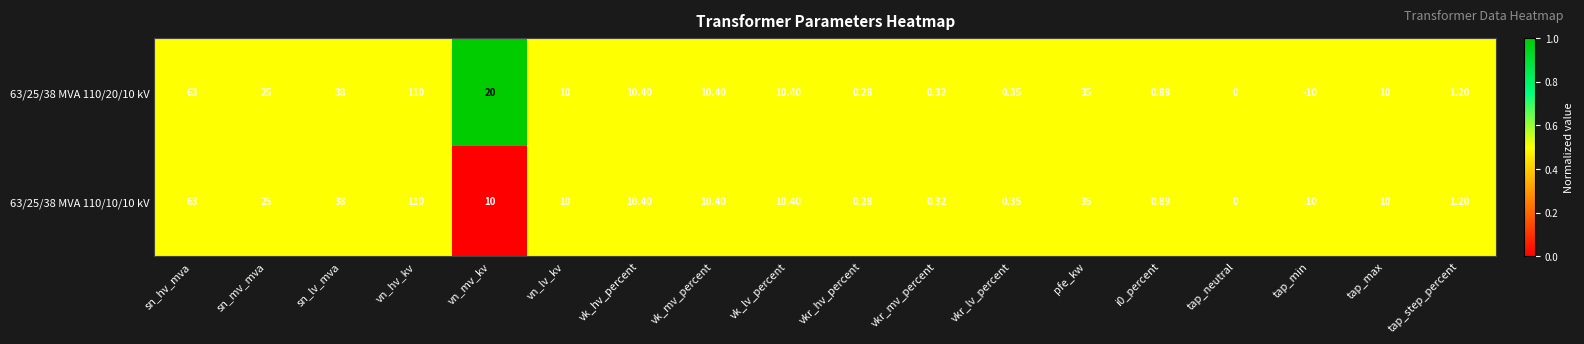

At which label does 63/25/38 MVA 110/10/10 kV reach its peak?

vn_hv_kv